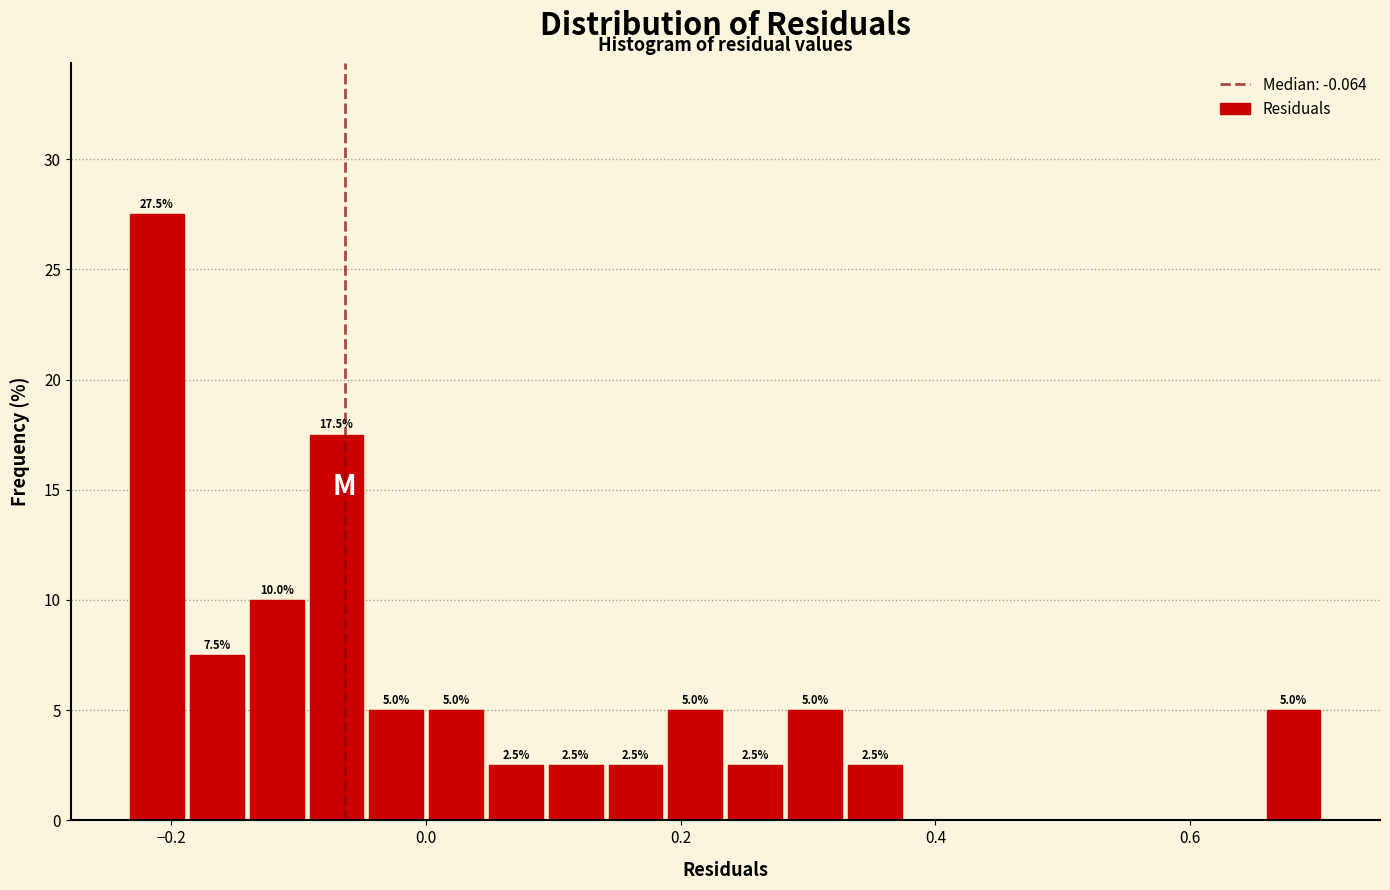

Around what value on the x-axis is the tallest bar? Give the approximate position of its centre, as read against the axis.

-0.22